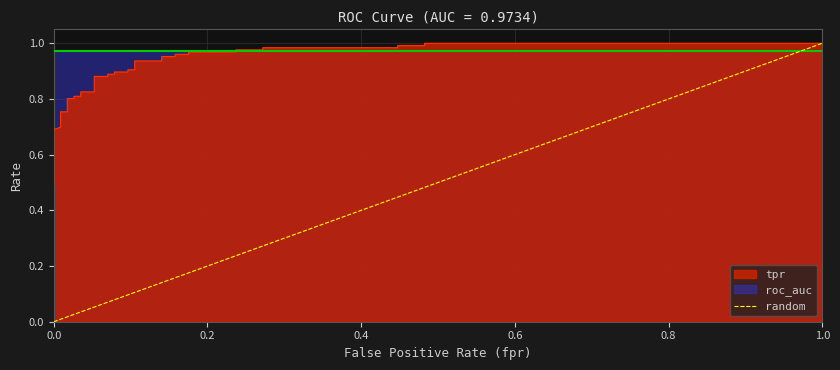

The chart shows a value of 2 at 1.0. True or false?

False